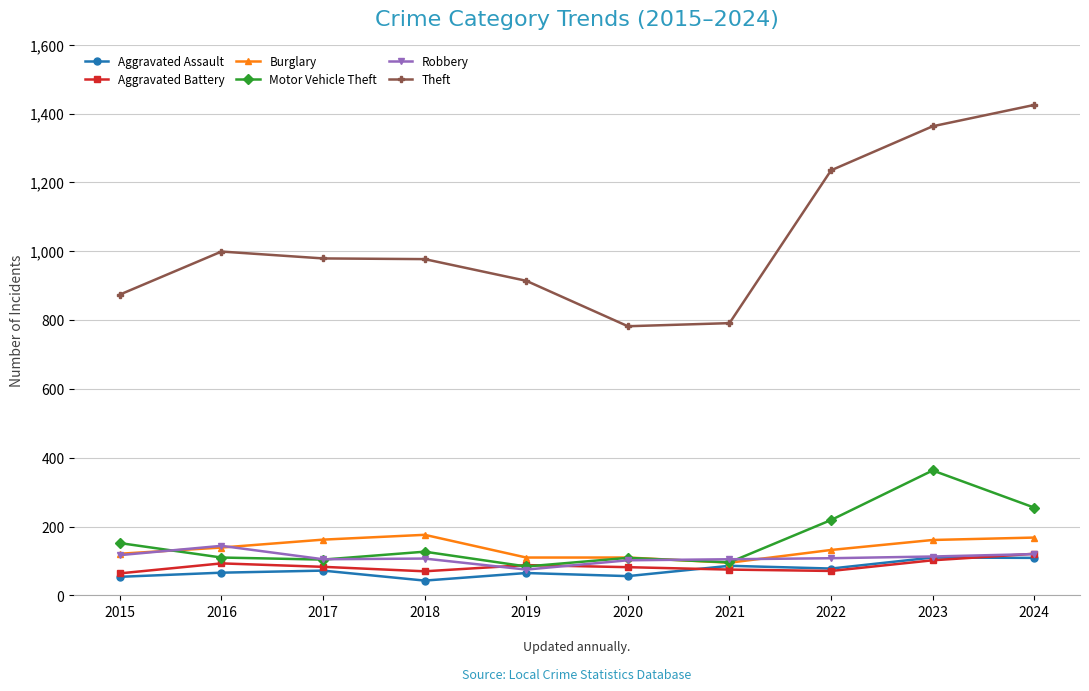

True or false: Aggravated Battery and Theft intersect in this chart.

False